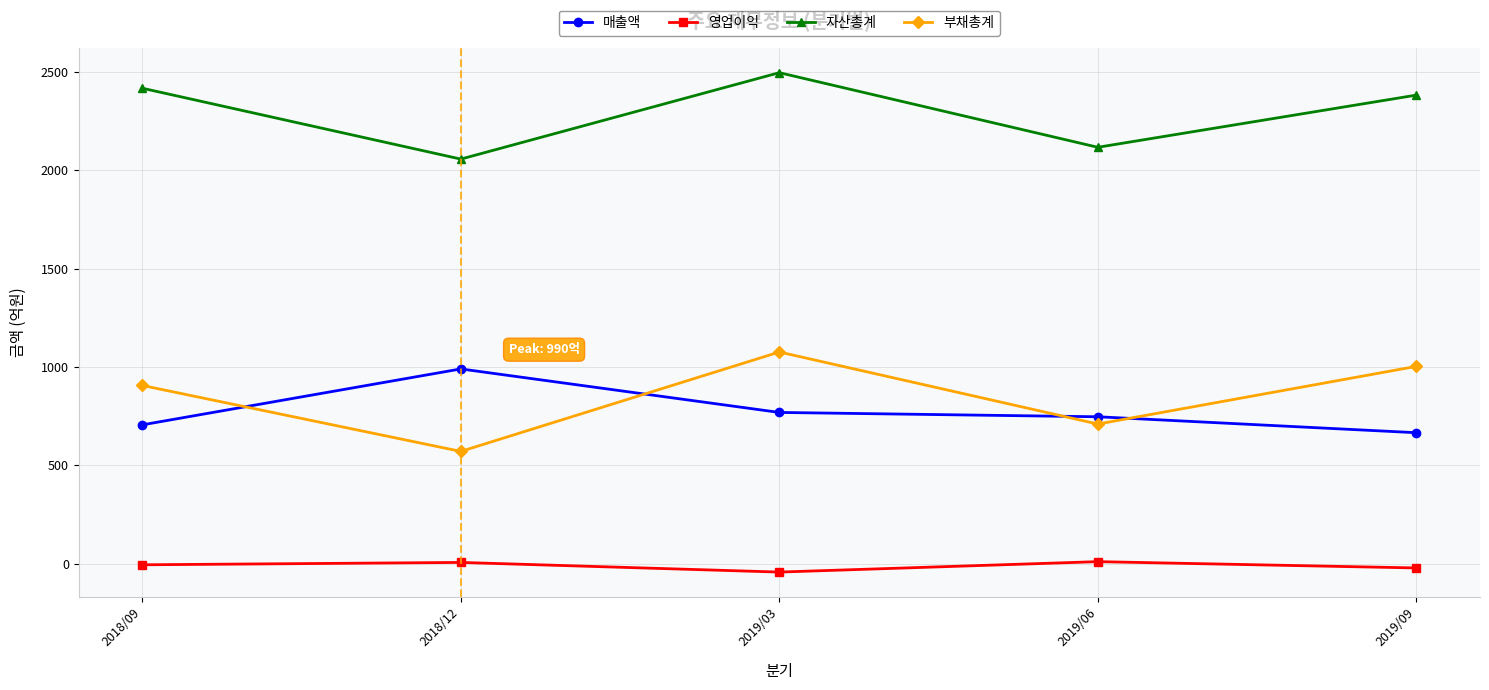

What are all the series names shown in the legend?

매출액, 영업이익, 자산총계, 부채총계